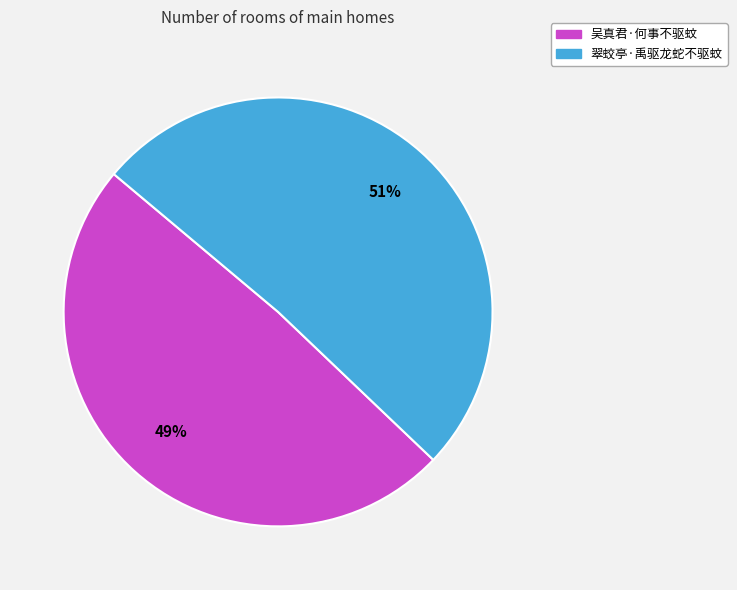

Which category has the smallest portion of the pie?

吴真君·何事不驱蚊